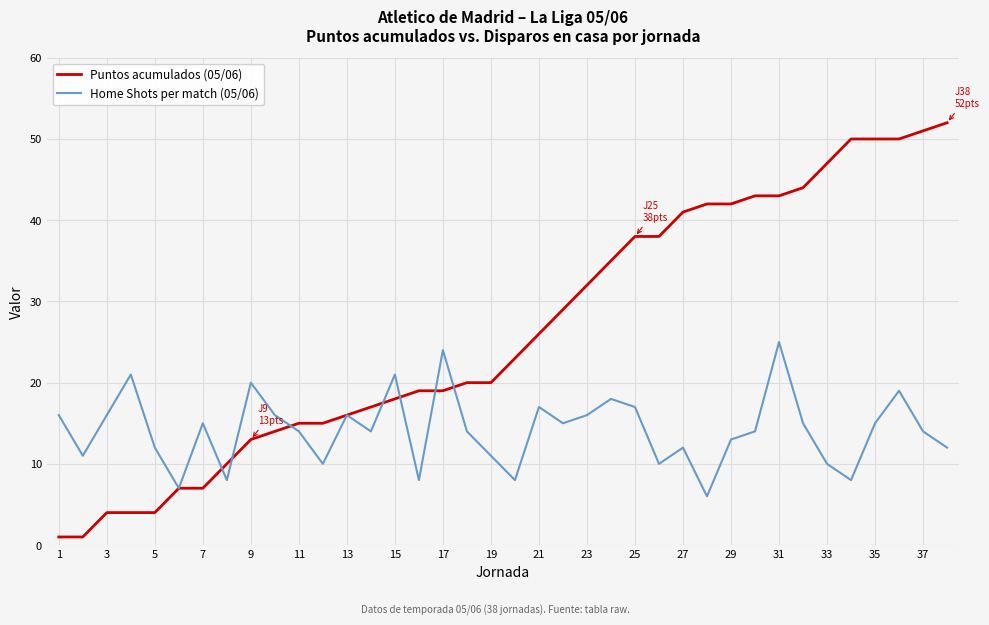

What is the greatest value displayed?

52